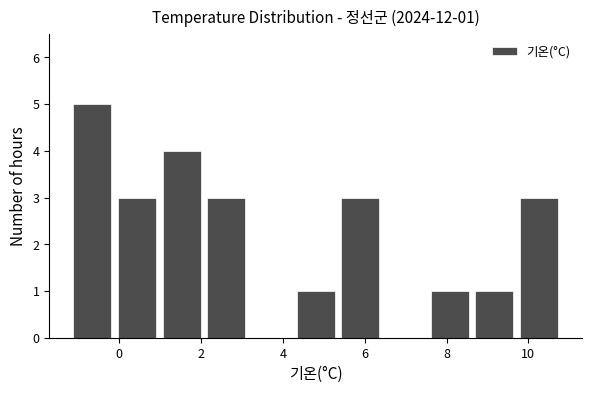

Which range on the x-axis has the tallest bar?

-1.2 to -0.2